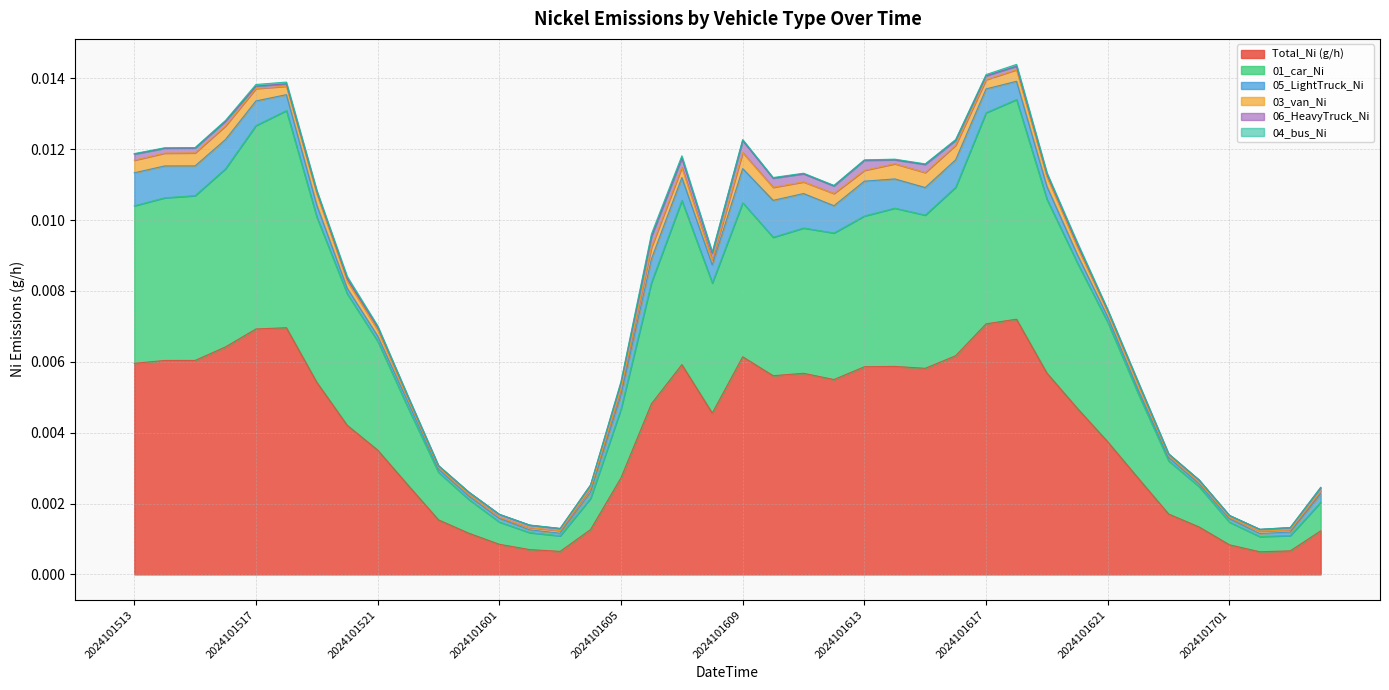

Does the chart display data point markers on the line(s)?

No